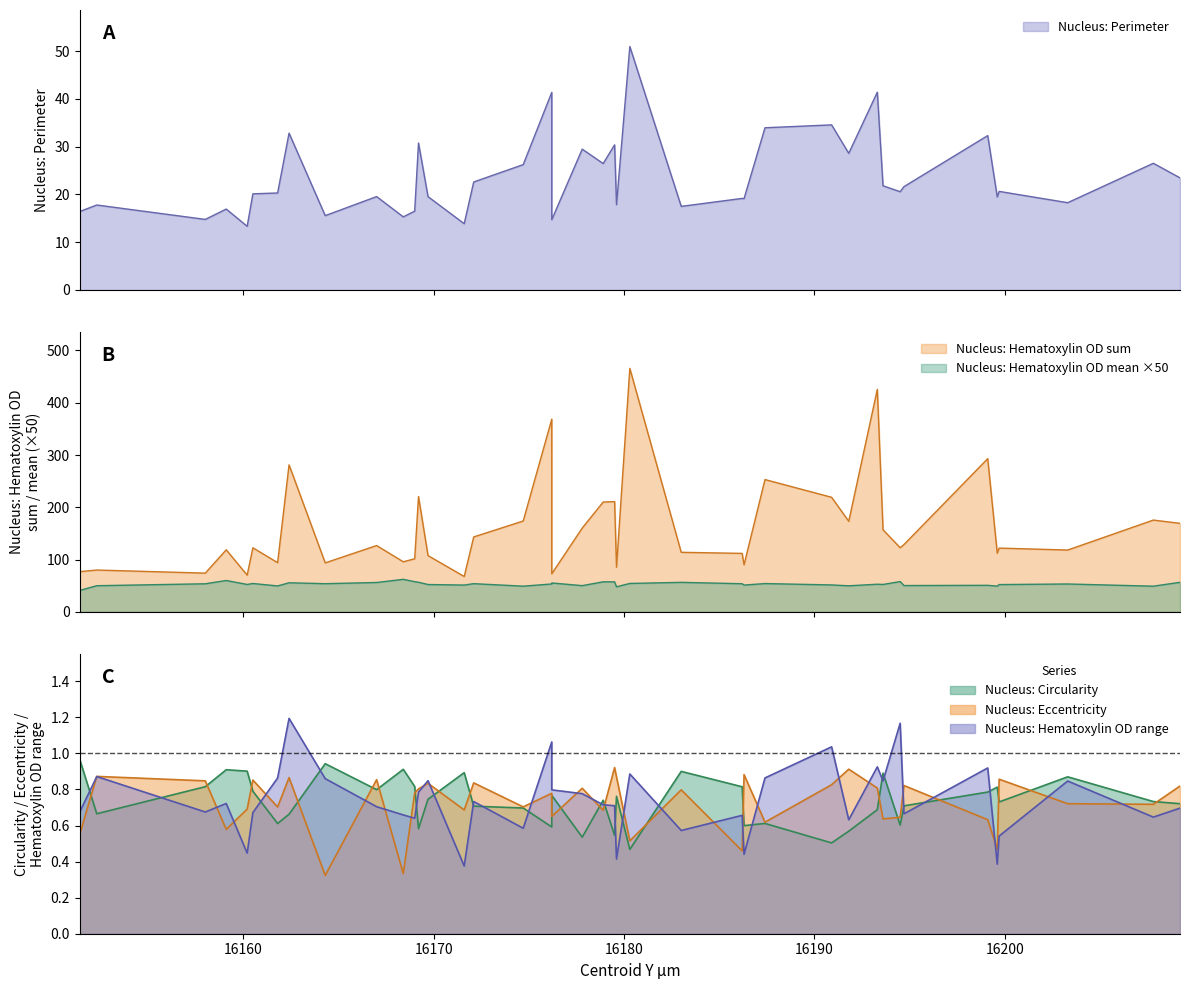

True or false: Nucleus: Circularity and Nucleus: Perimeter cross at least once.

False